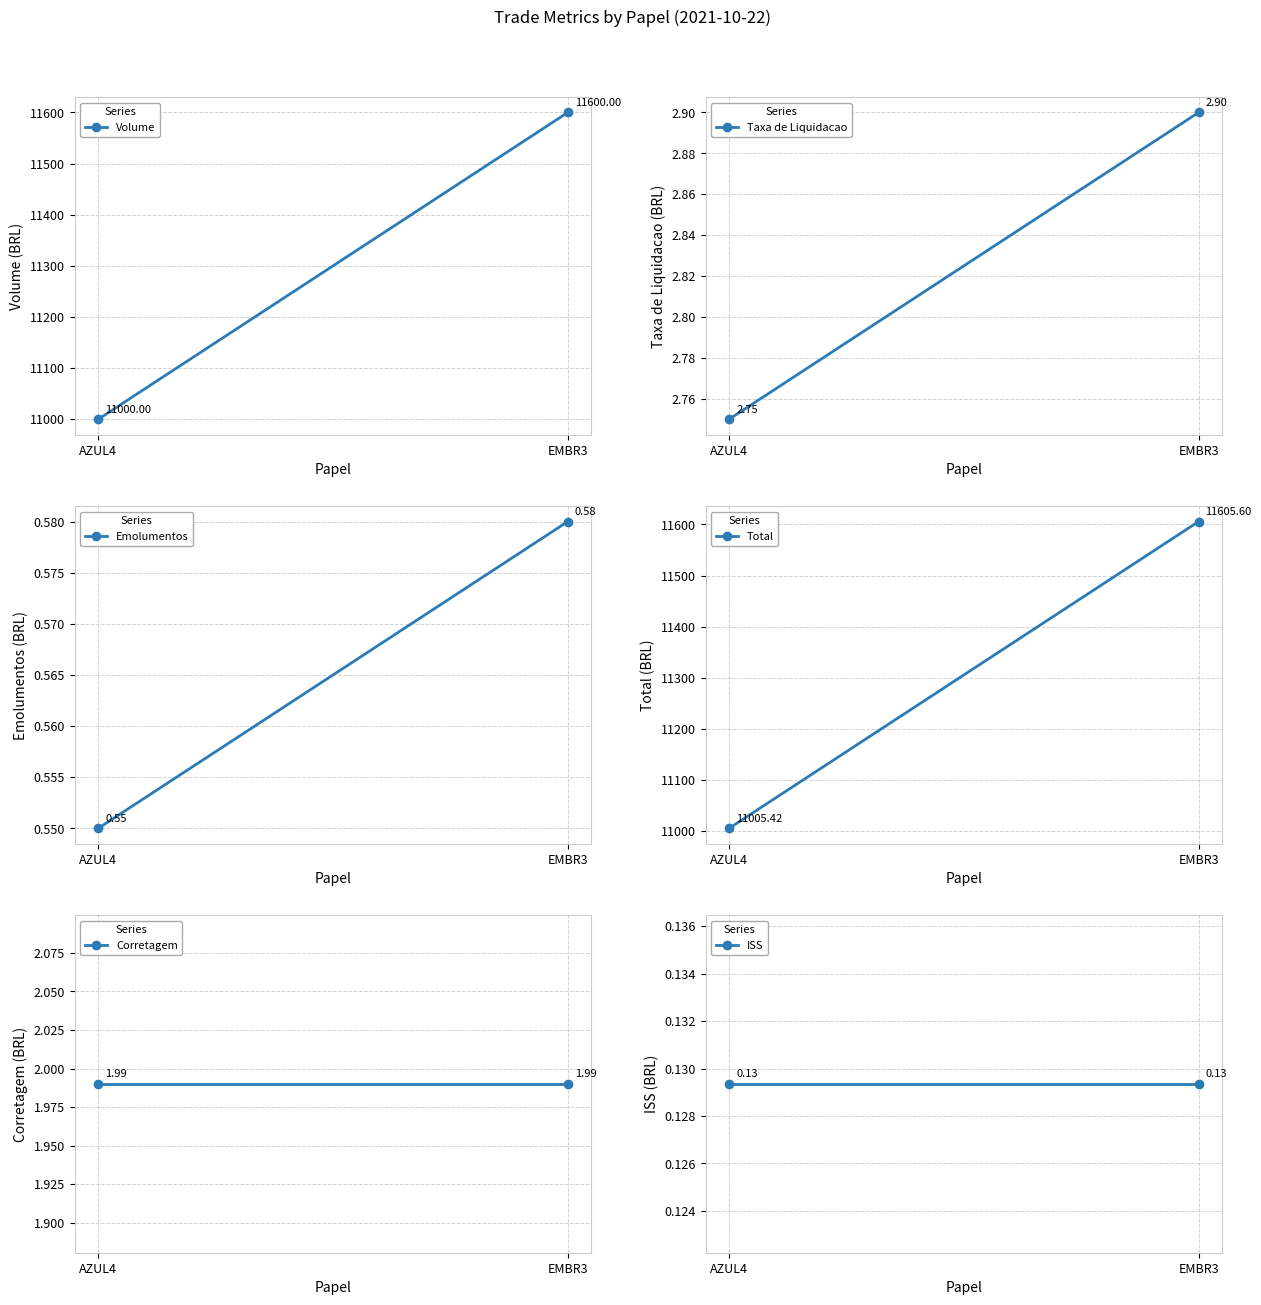

What is the smallest value displayed?

0.1